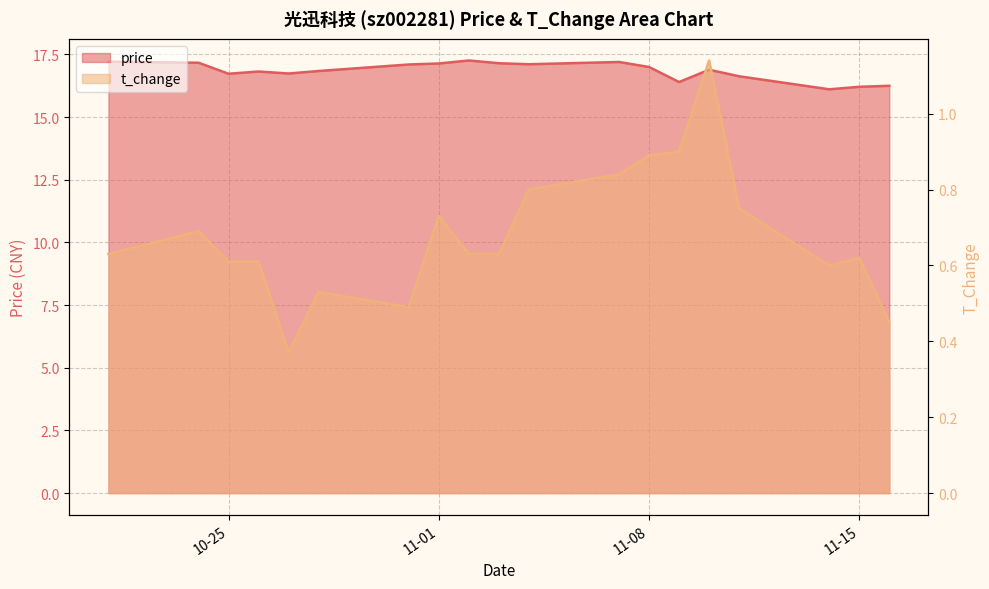

Rank the series by their average value, from lowest to highest.

t_change, price